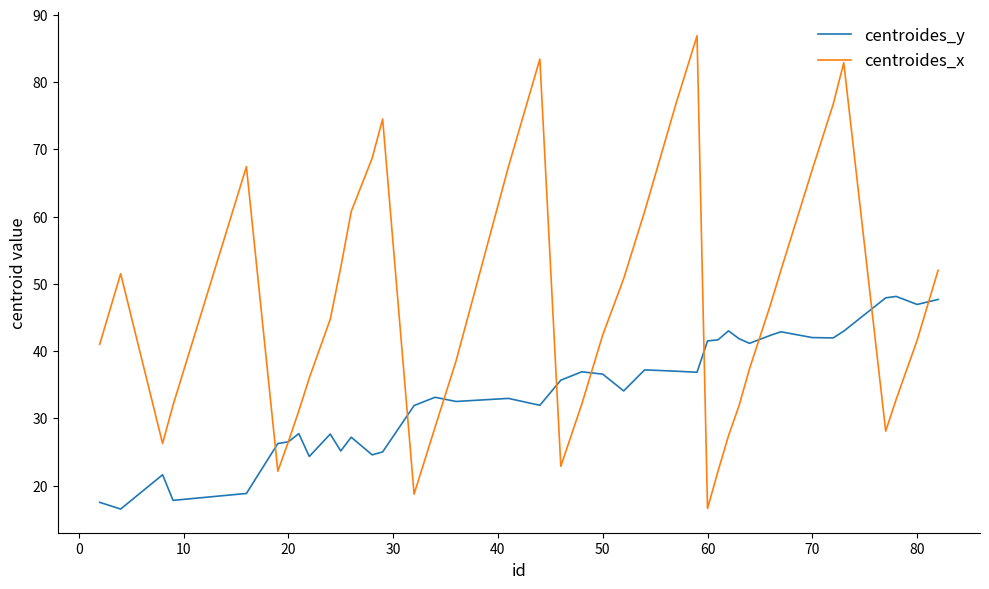

What is the maximum value for centroides_x?

86.9